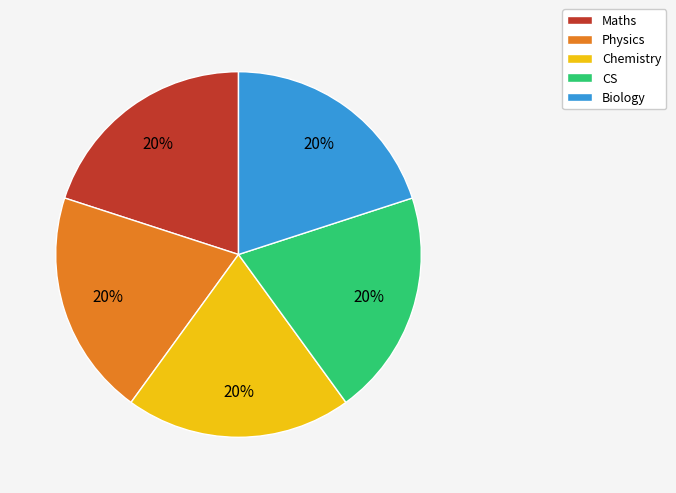

What is the ratio of the value at Chemistry to the value at Physics?

1.0